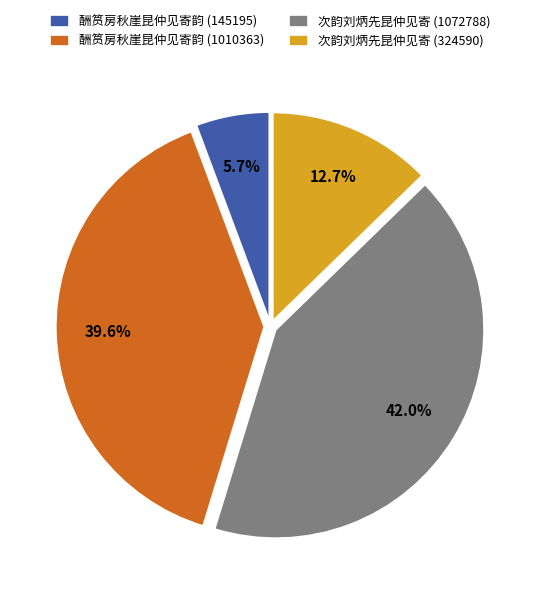

How much of the chart is everything except 次韵刘炳先昆仲见寄 (324590)?

87.3%